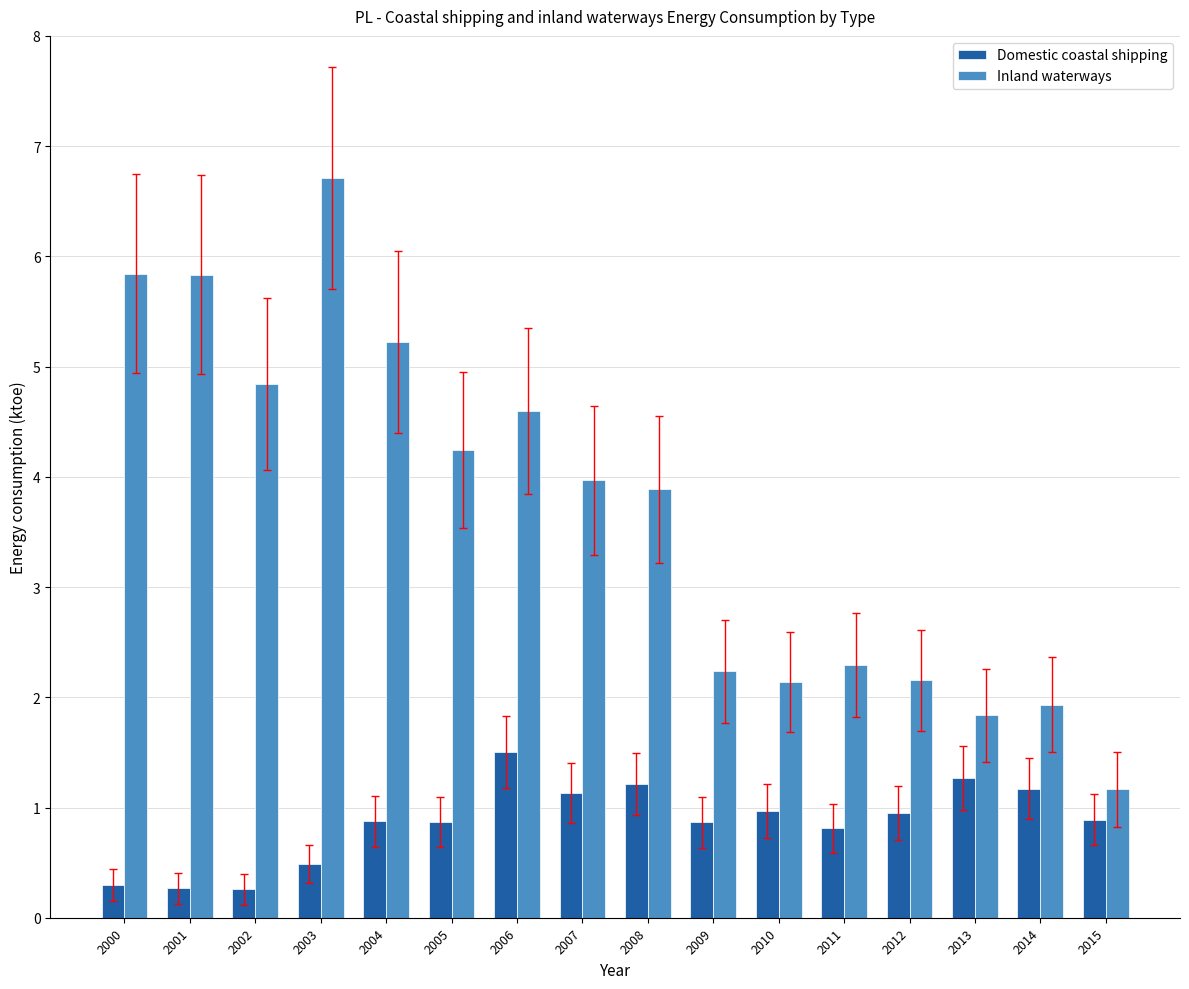

How many categories are shown in the chart?

16